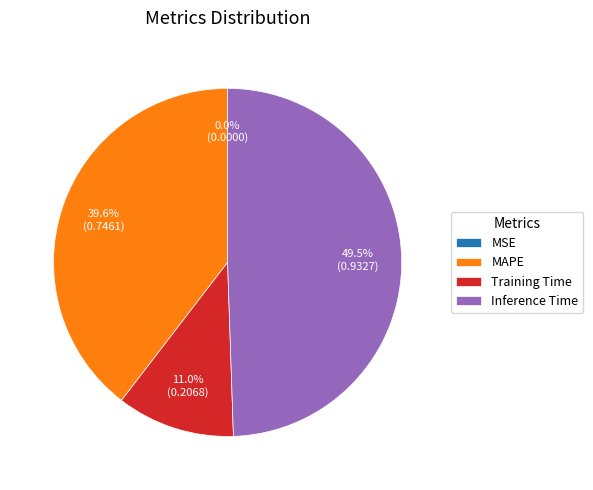

Is the sum of Training Time and Inference Time greater than half?

Yes